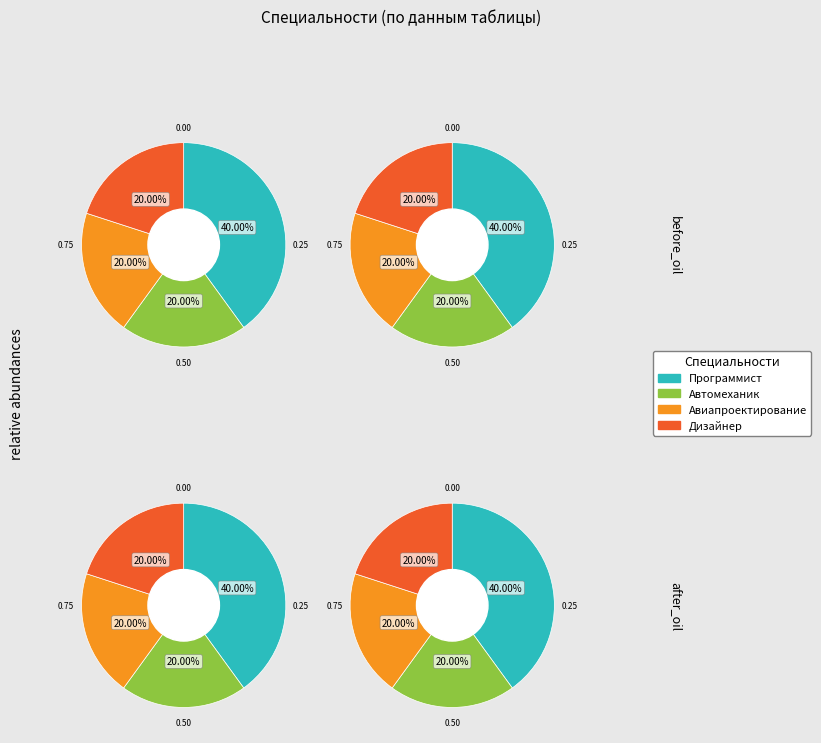

Combined, what portion of the pie is Автомеханик and Программист?

60.0%